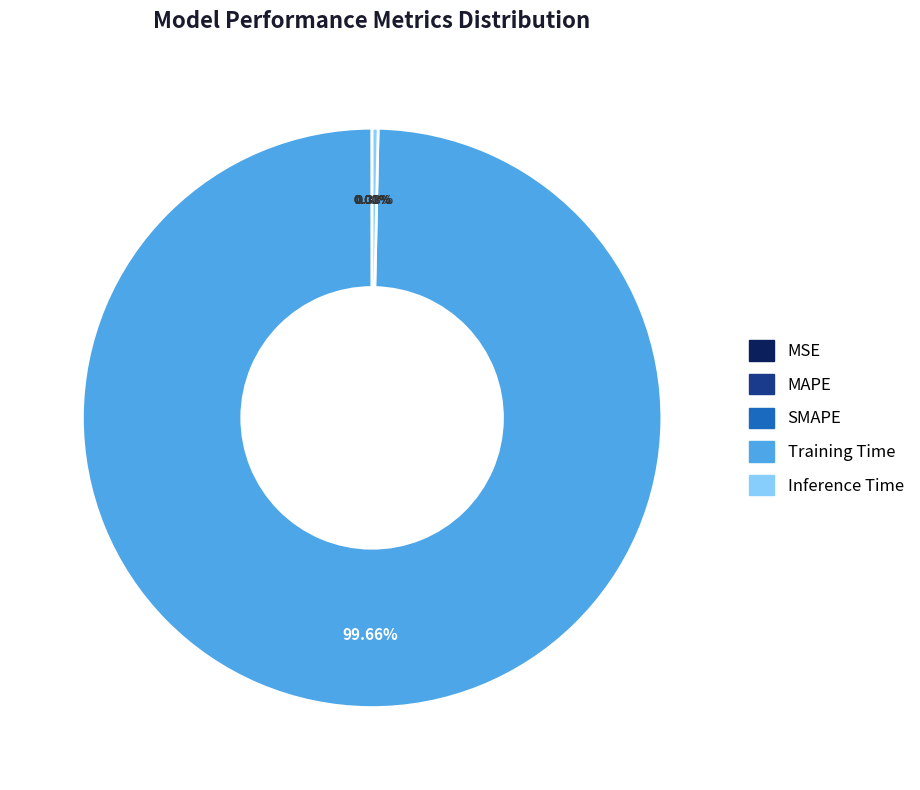

To the nearest percent, what percentage of the pie is Training Time?

100%